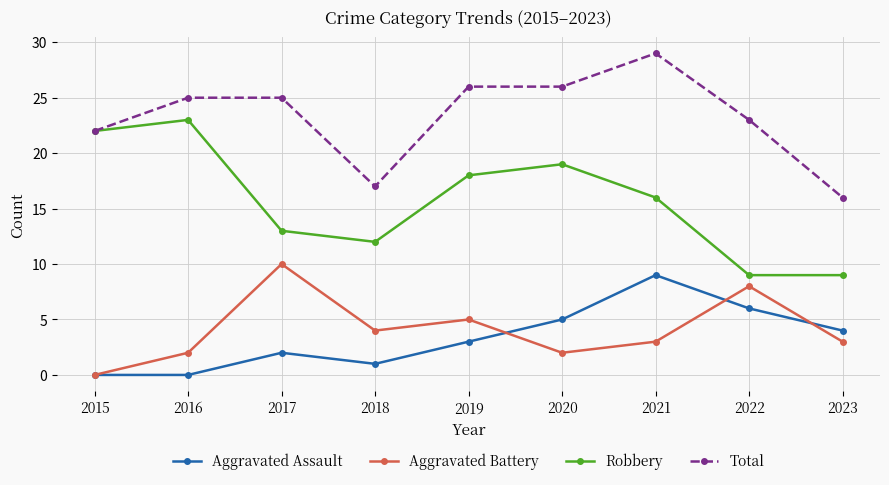

What are all the series names shown in the legend?

Aggravated Assault, Aggravated Battery, Robbery, Total